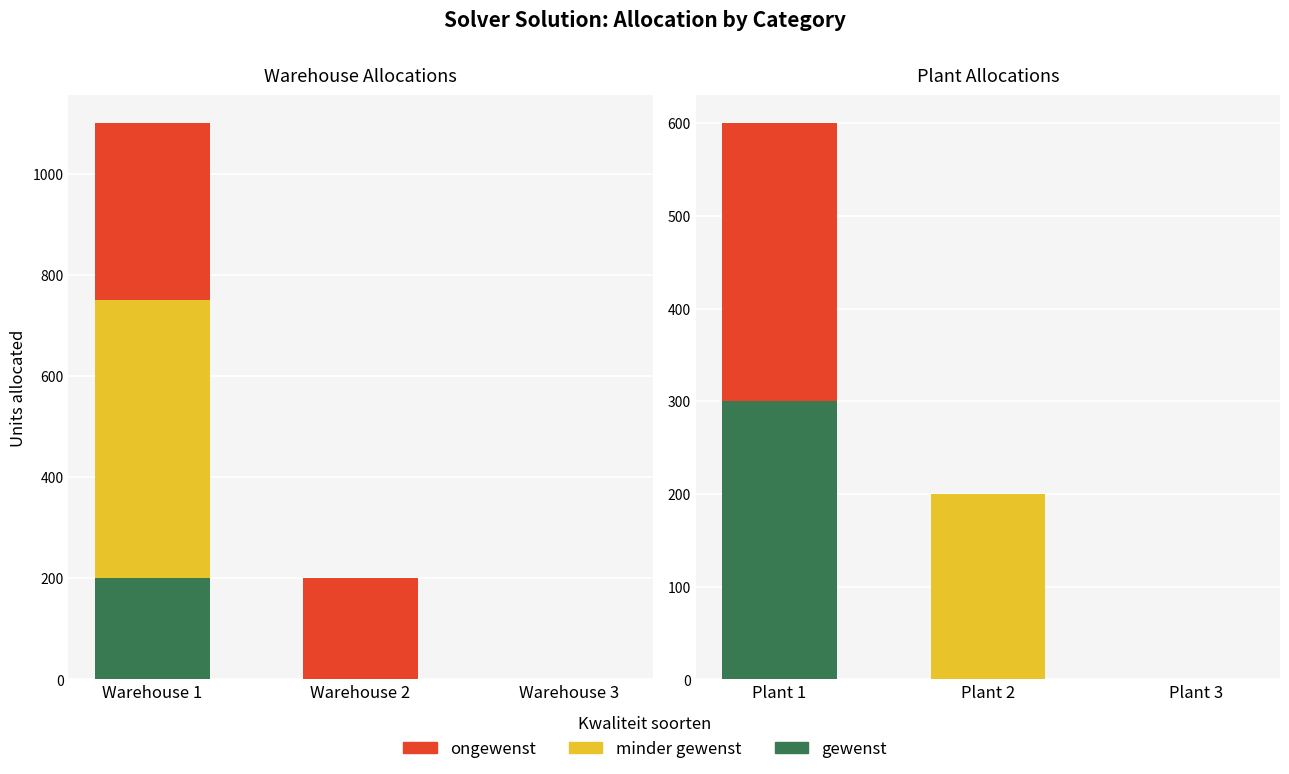

Count the minder gewenst values in the range 0 to 200.

3